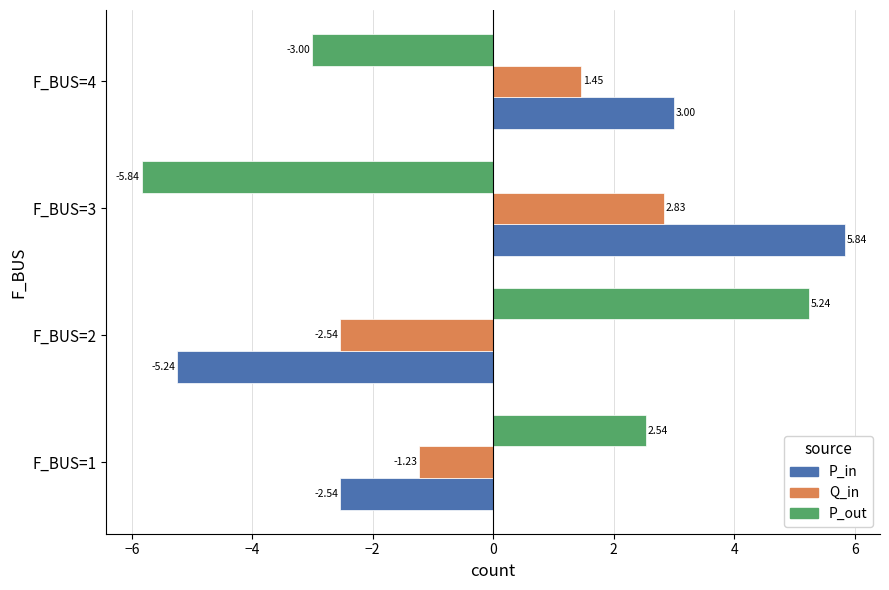

What is the difference between the highest and lowest values at F_BUS=3?

11.7